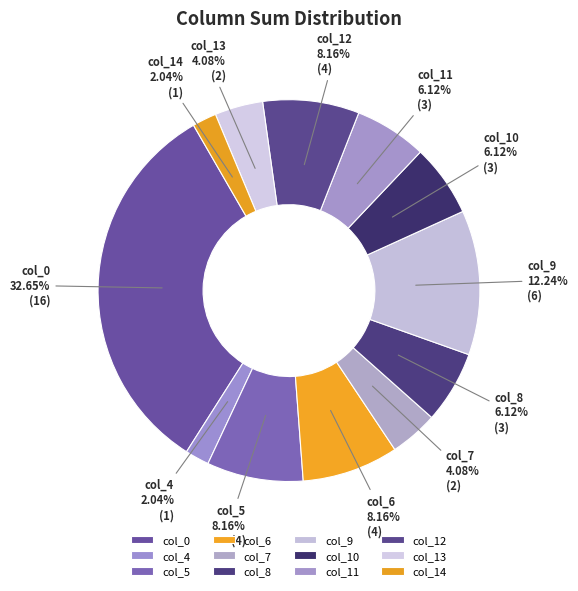

Between col_4 and col_13, which is larger?

col_13